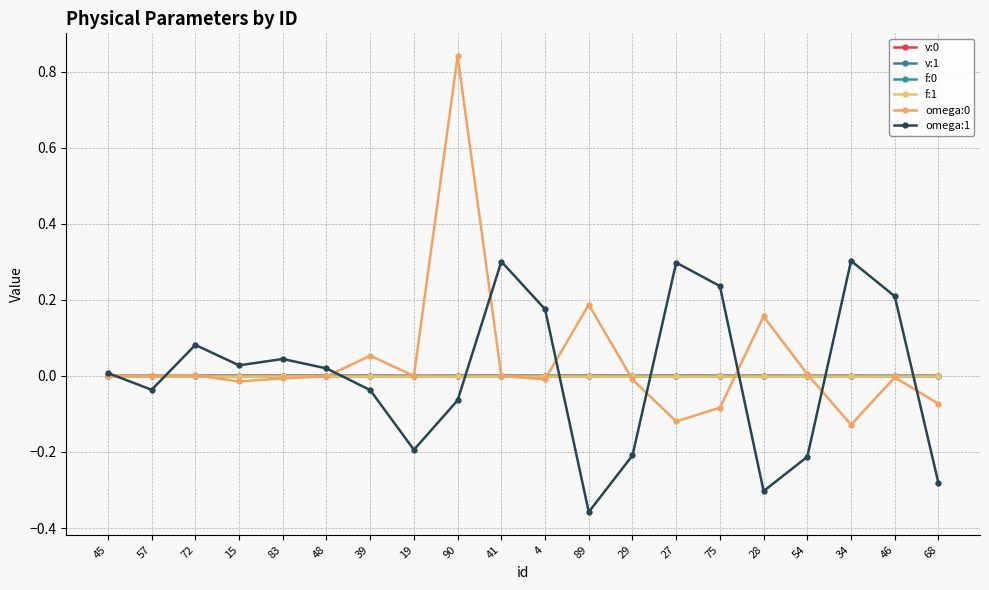

The omega:1 series shows 0.0 at 45. True or false?

True